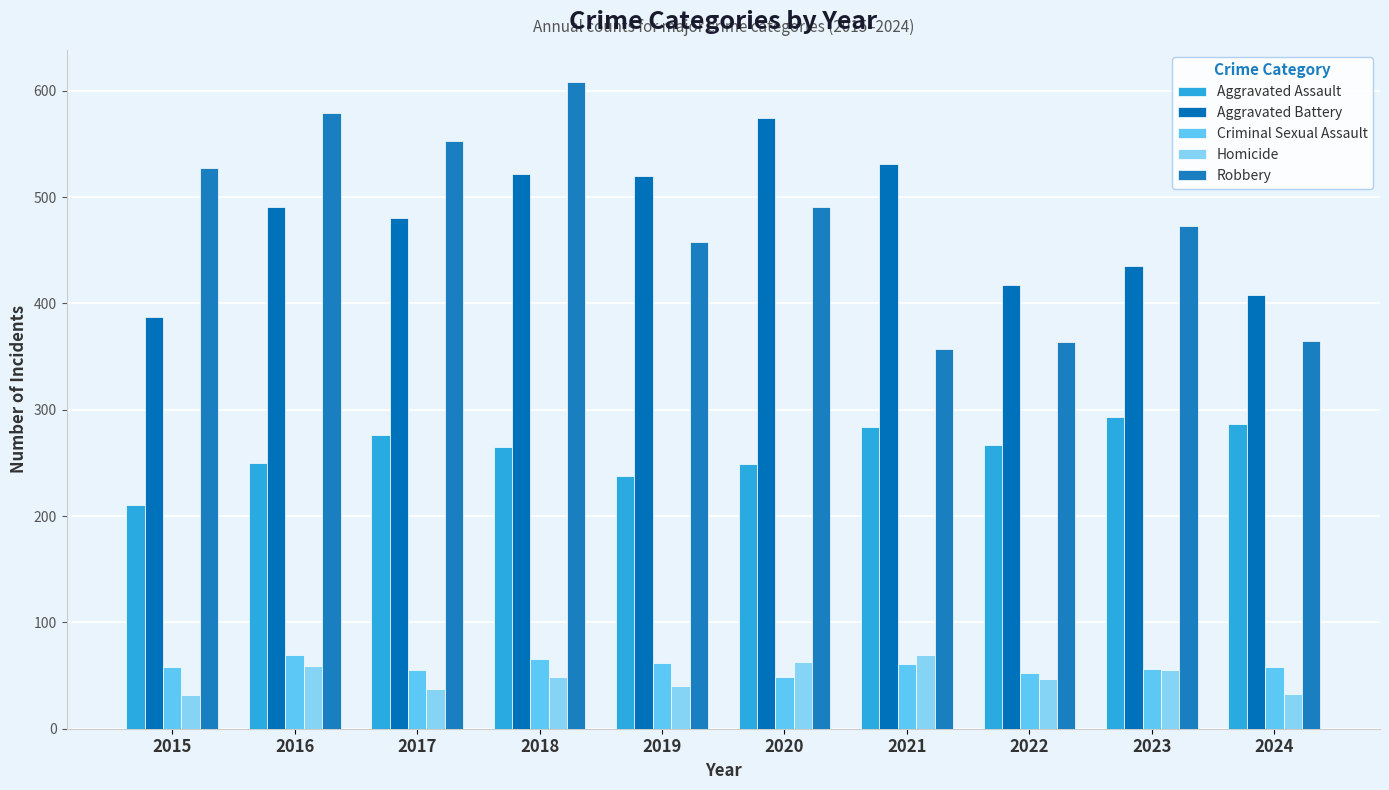

Reading left to right, what are all the values shown in this chart?

Aggravated Assault: 210	250	276	265	238	249	284	267	293	287
Aggravated Battery: 387	491	480	522	520	574	531	417	435	408
Criminal Sexual Assault: 58	69	55	66	62	49	61	52	56	58
Homicide: 32	59	37	49	40	63	69	47	55	33
Robbery: 527	579	553	608	458	491	357	364	473	365